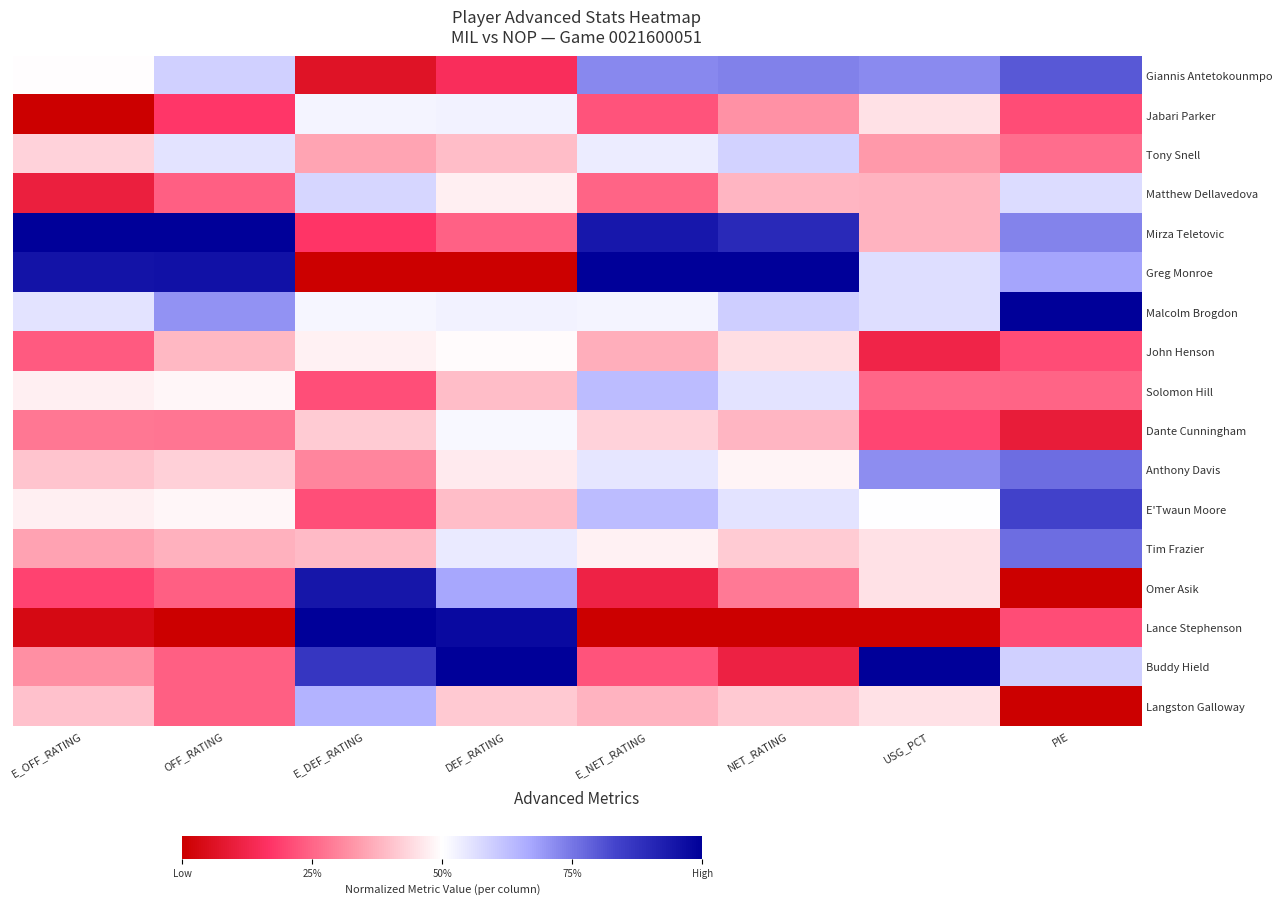

List the series in order of their peak value, lowest first.

John Henson, Dante Cunningham, Jabari Parker, Matthew Dellavedova, Tony Snell, Solomon Hill, Langston Galloway, Anthony Davis, Tim Frazier, Giannis Antetokounmpo, E'Twaun Moore, Omer Asik, Mirza Teletovic, Greg Monroe, Malcolm Brogdon, Lance Stephenson, Buddy Hield